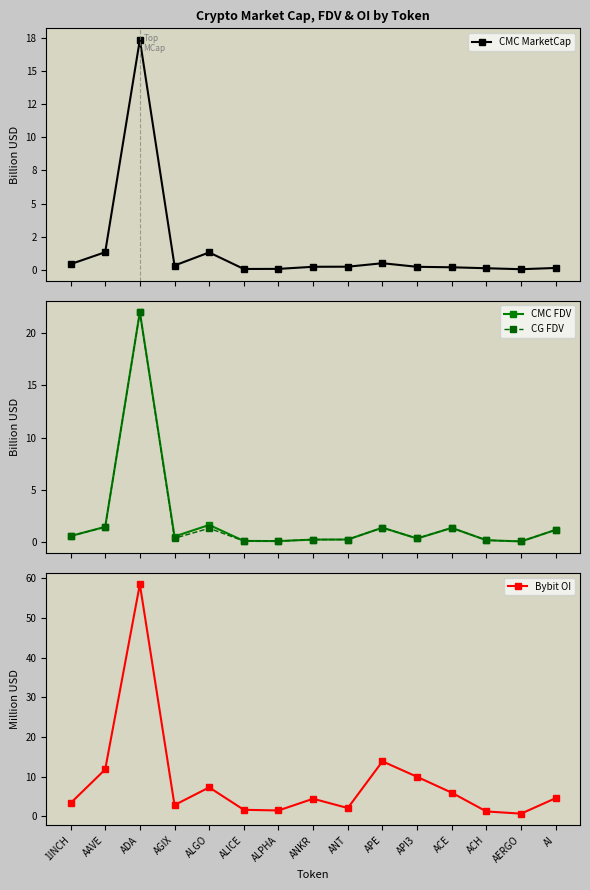

At which category is the sum across all series the highest?

ADA